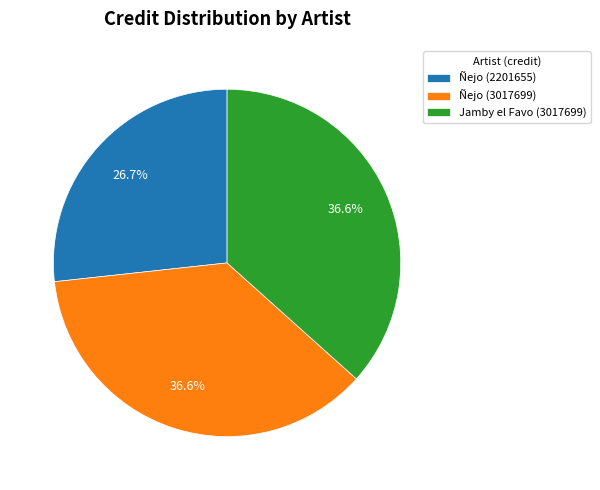

What percentage do Ñejo (2201655) and Ñejo (3017699) together represent?

63.4%